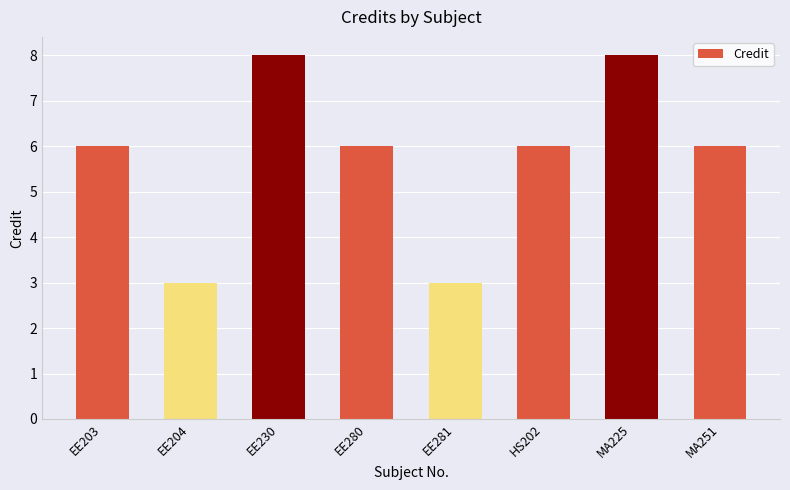

How many series are shown in this chart?

1